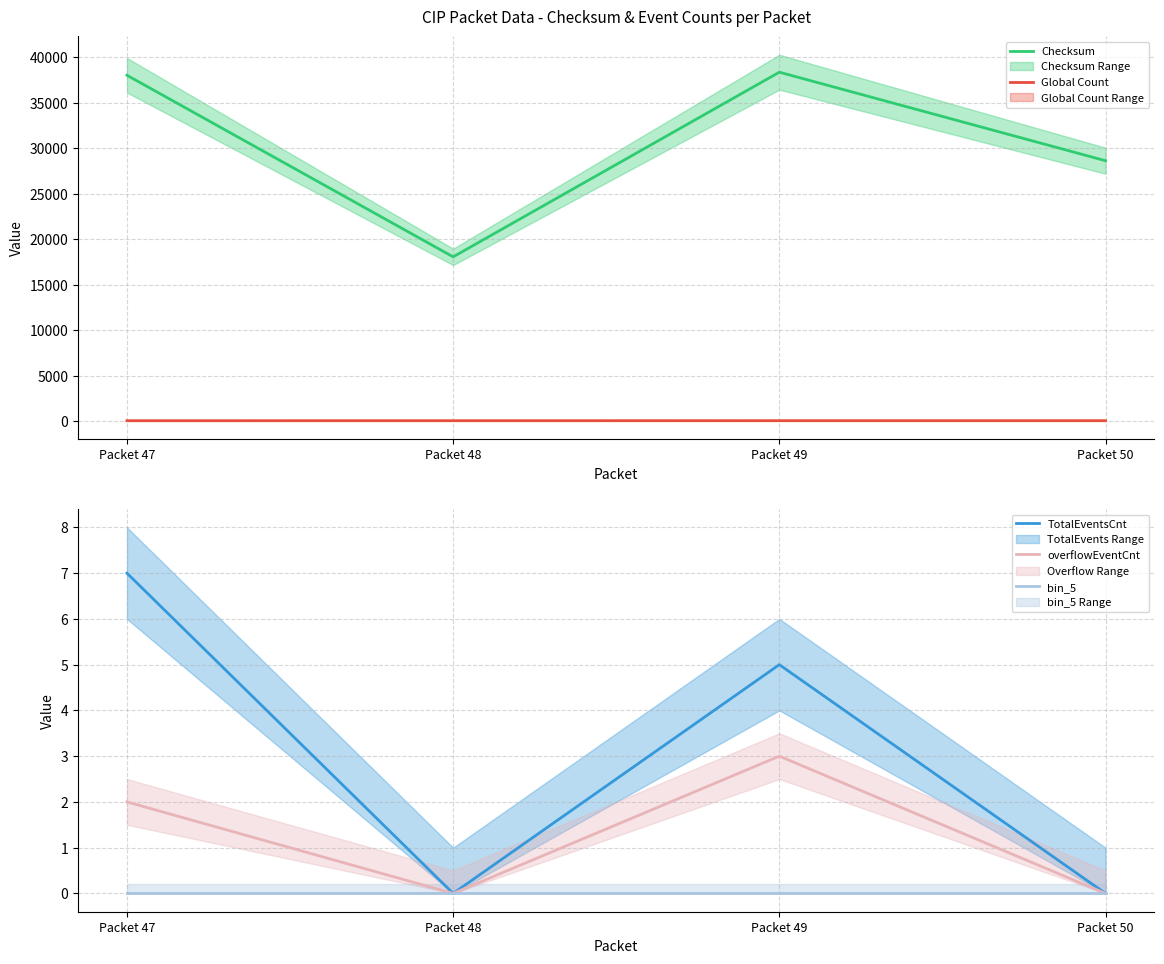

What is the value of the Checksum point at the 1st from the left?

38019